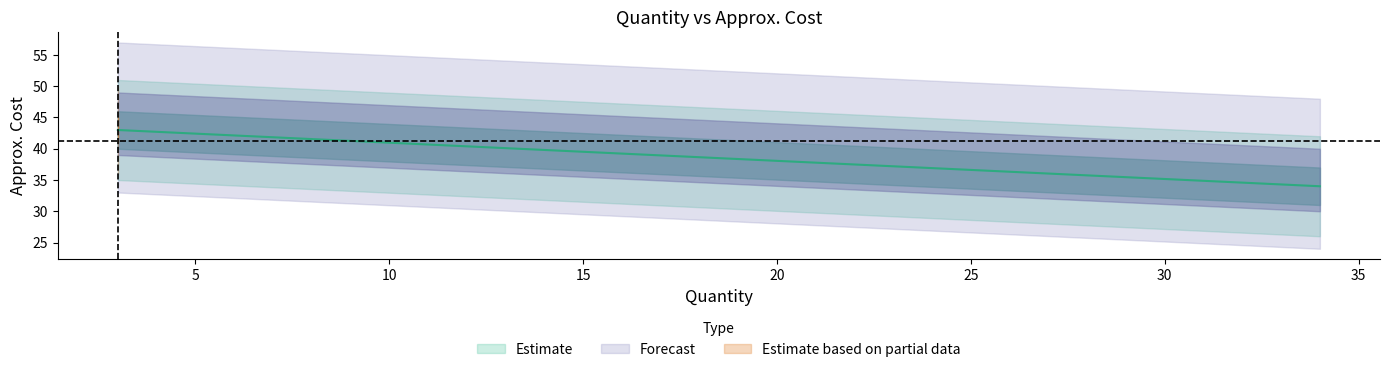

What is the average value?

41